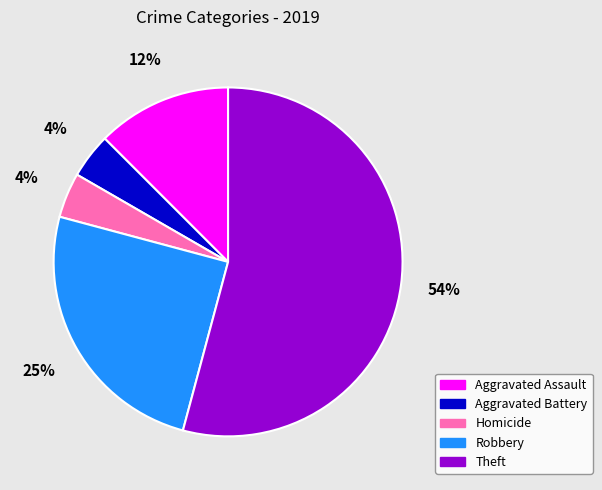

What is the largest slice in the pie chart?

Theft